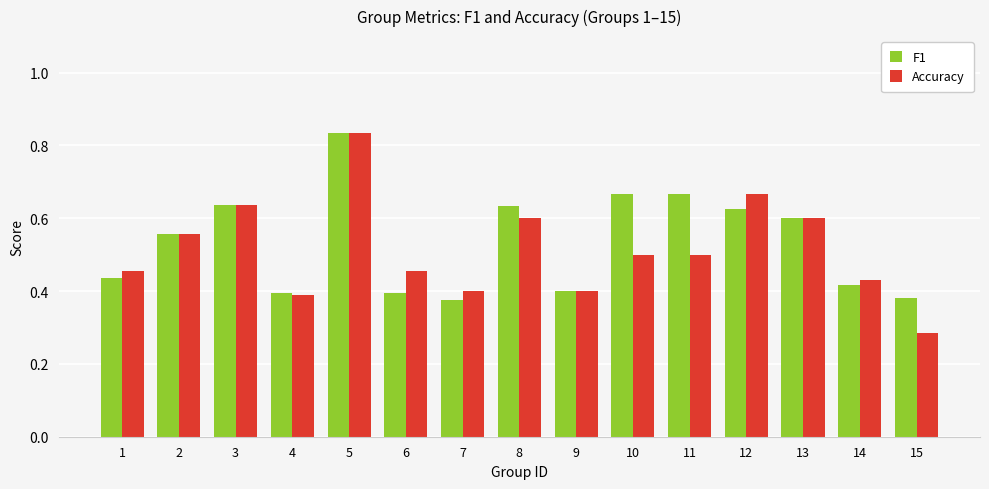

True or false: Accuracy has a value of 0.5 at 11.

True